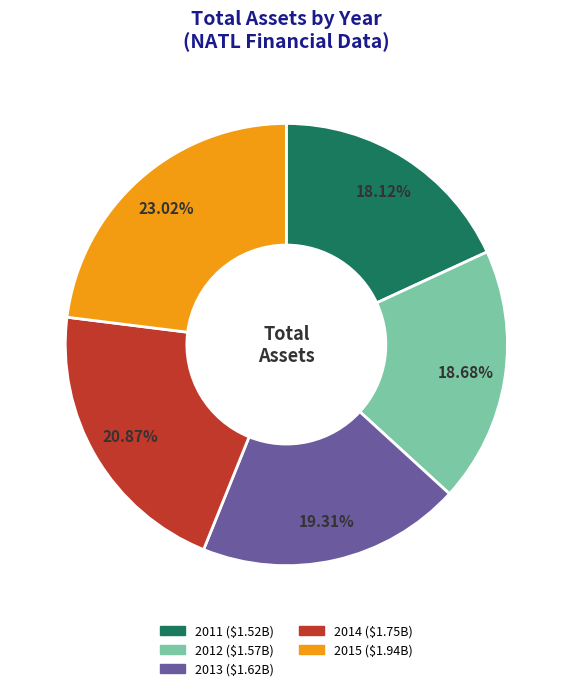

How much of the chart is everything except 2015?

77.0%